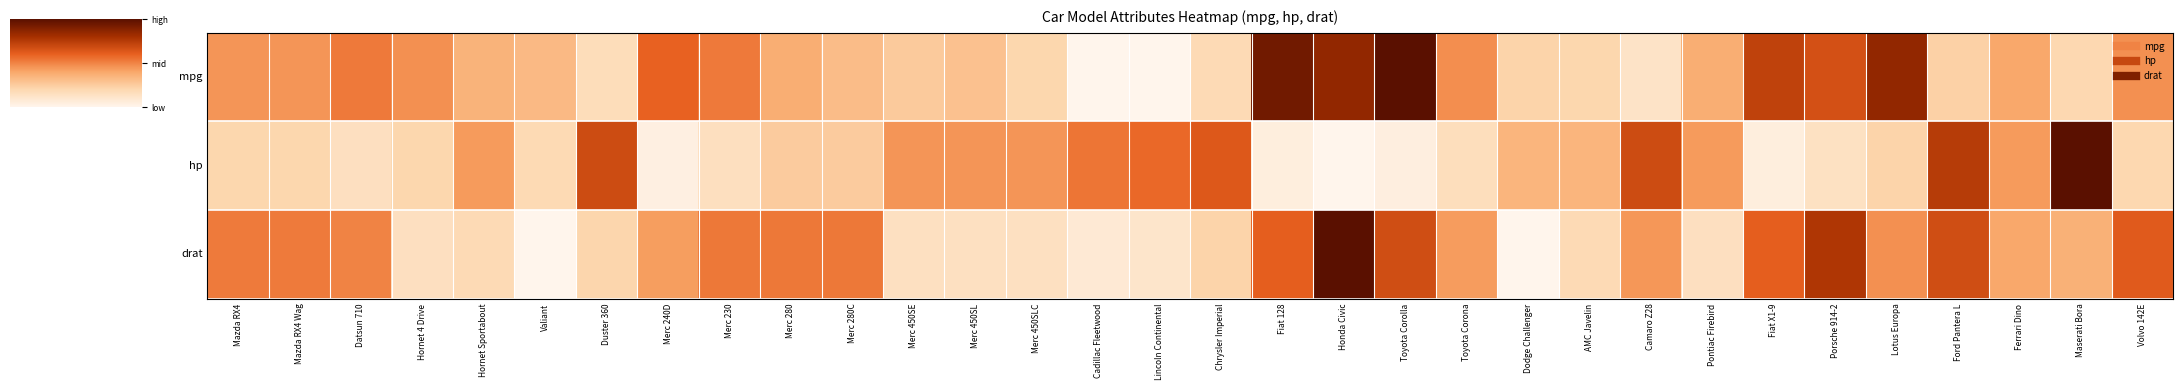

Reading left to right, what are all the values shown in this chart?

mpg: Mazda RX4=0.5	Mazda RX4 Wag=0.5	Datsun 710=0.5	Hornet 4 Drive=0.5	Hornet Sportabout=0.4	Valiant=0.3	Duster 360=0.2	Merc 240D=0.6	Merc 230=0.5	Merc 280=0.4	Merc 280C=0.3	Merc 450SE=0.3	Merc 450SL=0.3	Merc 450SLC=0.2	Cadillac Fleetwood=0.0	Lincoln Continental=0.0	Chrysler Imperial=0.2	Fiat 128=0.9	Honda Civic=0.9	Toyota Corolla=1.0	Toyota Corona=0.5	Dodge Challenger=0.2	AMC Javelin=0.2	Camaro Z28=0.1	Pontiac Firebird=0.4	Fiat X1-9=0.7	Porsche 914-2=0.7	Lotus Europa=0.9	Ford Pantera L=0.2	Ferrari Dino=0.4	Maserati Bora=0.2	Volvo 142E=0.5
hp: Mazda RX4=0.2	Mazda RX4 Wag=0.2	Datsun 710=0.1	Hornet 4 Drive=0.2	Hornet Sportabout=0.4	Valiant=0.2	Duster 360=0.7	Merc 240D=0.0	Merc 230=0.2	Merc 280=0.3	Merc 280C=0.3	Merc 450SE=0.5	Merc 450SL=0.5	Merc 450SLC=0.5	Cadillac Fleetwood=0.5	Lincoln Continental=0.6	Chrysler Imperial=0.6	Fiat 128=0.0	Honda Civic=0.0	Toyota Corolla=0.0	Toyota Corona=0.2	Dodge Challenger=0.3	AMC Javelin=0.3	Camaro Z28=0.7	Pontiac Firebird=0.4	Fiat X1-9=0.0	Porsche 914-2=0.1	Lotus Europa=0.2	Ford Pantera L=0.7	Ferrari Dino=0.4	Maserati Bora=1.0	Volvo 142E=0.2
drat: Mazda RX4=0.5	Mazda RX4 Wag=0.5	Datsun 710=0.5	Hornet 4 Drive=0.1	Hornet Sportabout=0.2	Valiant=0.0	Duster 360=0.2	Merc 240D=0.4	Merc 230=0.5	Merc 280=0.5	Merc 280C=0.5	Merc 450SE=0.1	Merc 450SL=0.1	Merc 450SLC=0.1	Cadillac Fleetwood=0.1	Lincoln Continental=0.1	Chrysler Imperial=0.2	Fiat 128=0.6	Honda Civic=1.0	Toyota Corolla=0.7	Toyota Corona=0.4	Dodge Challenger=0.0	AMC Javelin=0.2	Camaro Z28=0.4	Pontiac Firebird=0.1	Fiat X1-9=0.6	Porsche 914-2=0.8	Lotus Europa=0.5	Ford Pantera L=0.7	Ferrari Dino=0.4	Maserati Bora=0.4	Volvo 142E=0.6